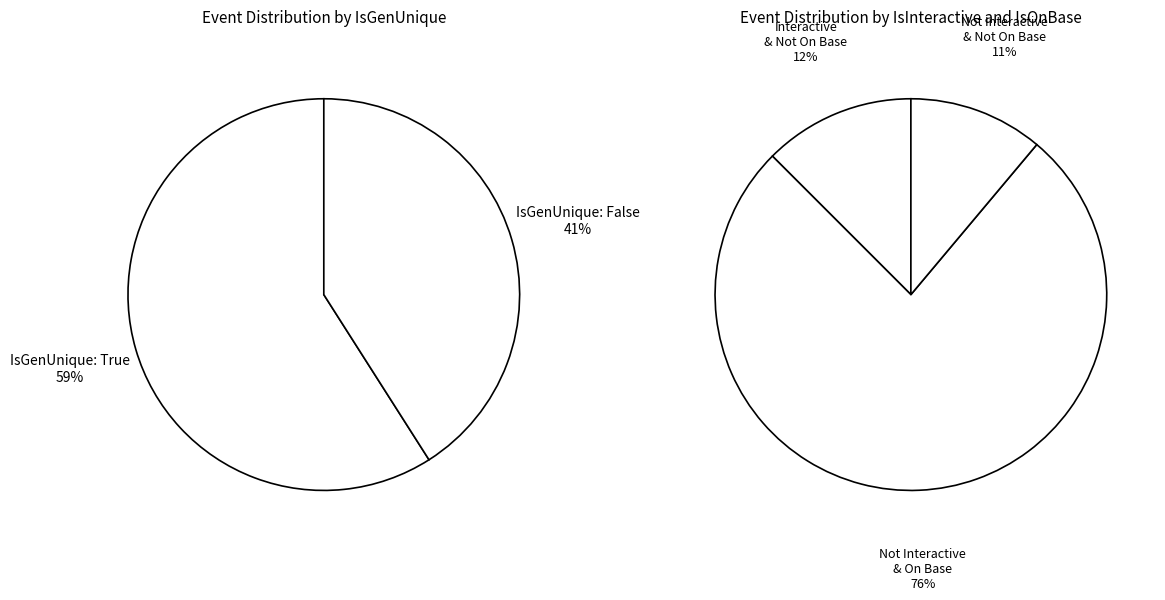

True or false: False (IsGenUnique) accounts for 41% of the total.

True